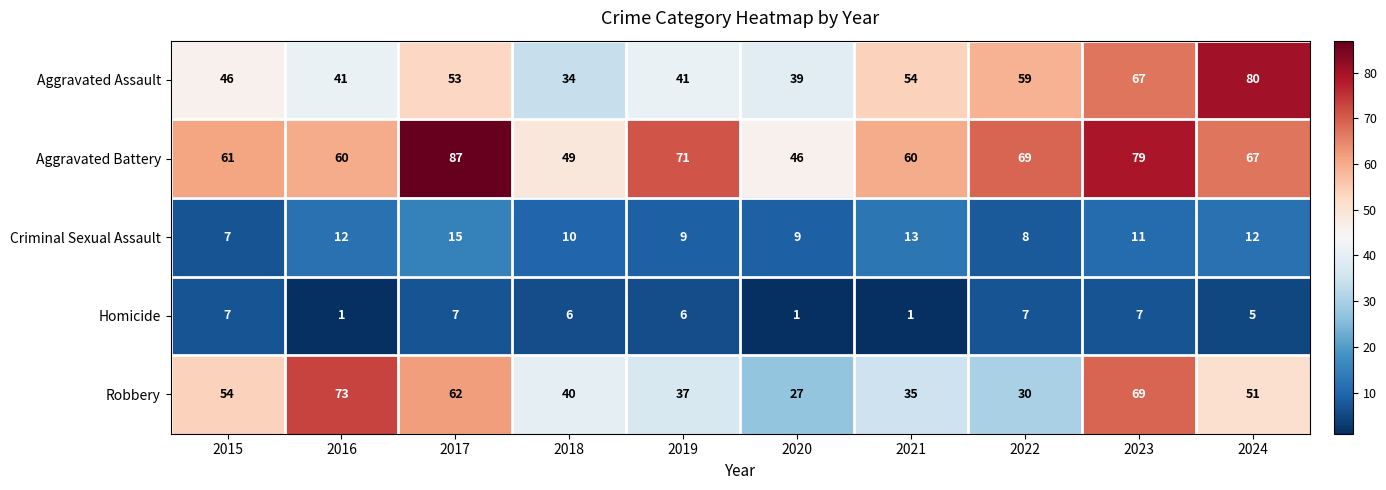

What value does the Homicide series have at 2022?

7